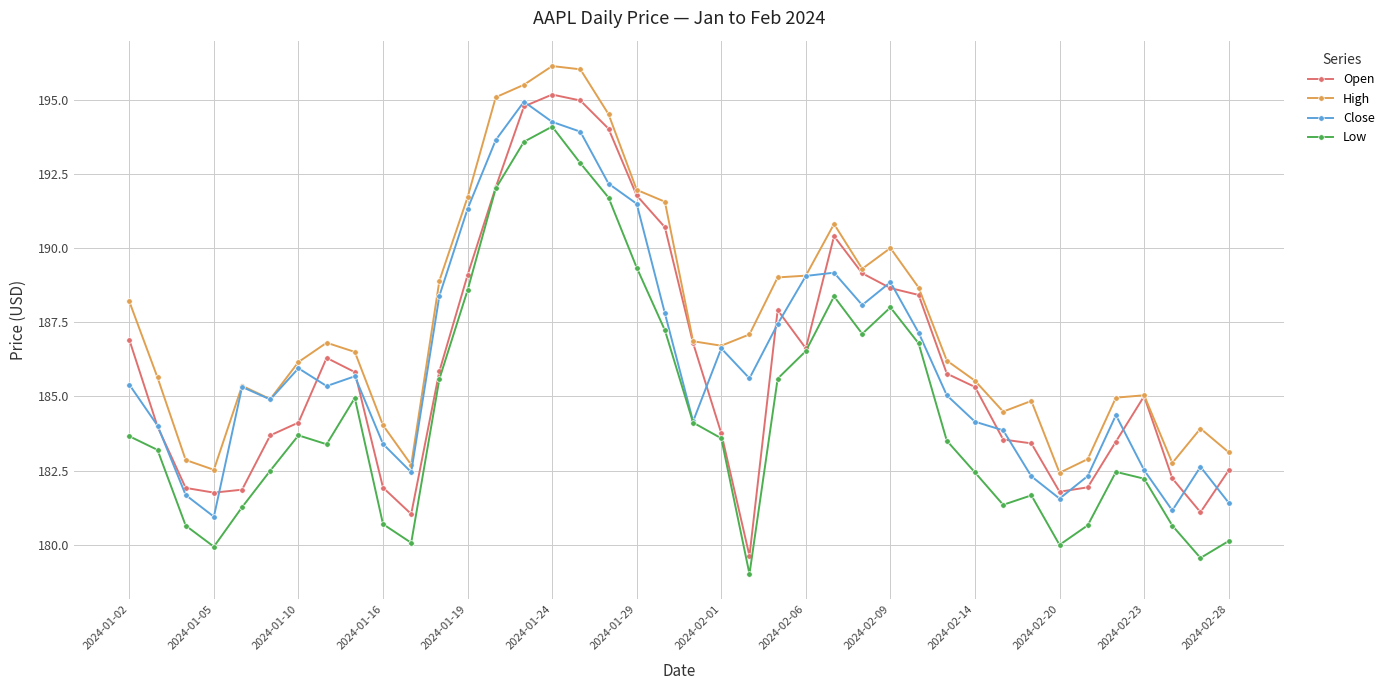

True or false: Low has more than 0 interior local peaks.

True